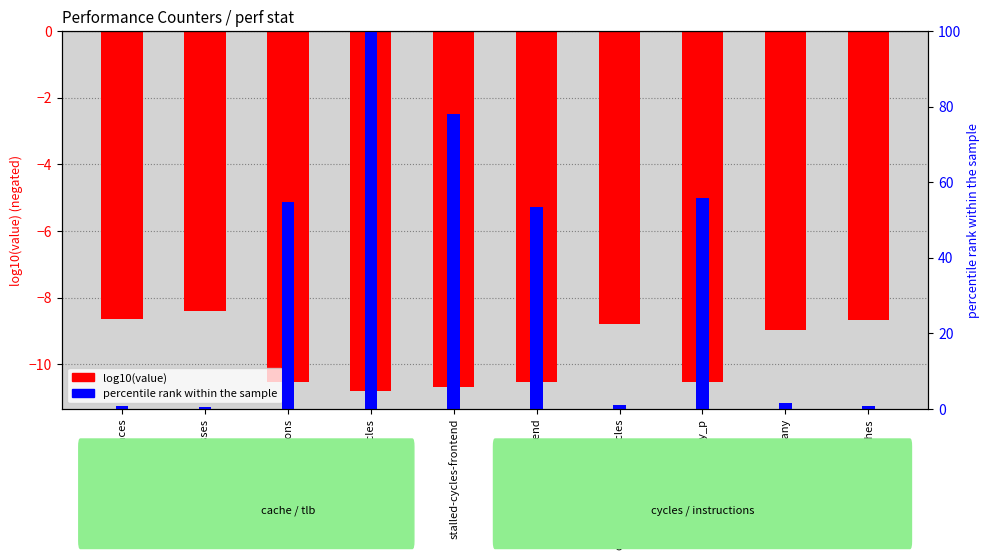

What is the minimum value for percentile rank within the sample?

0.4